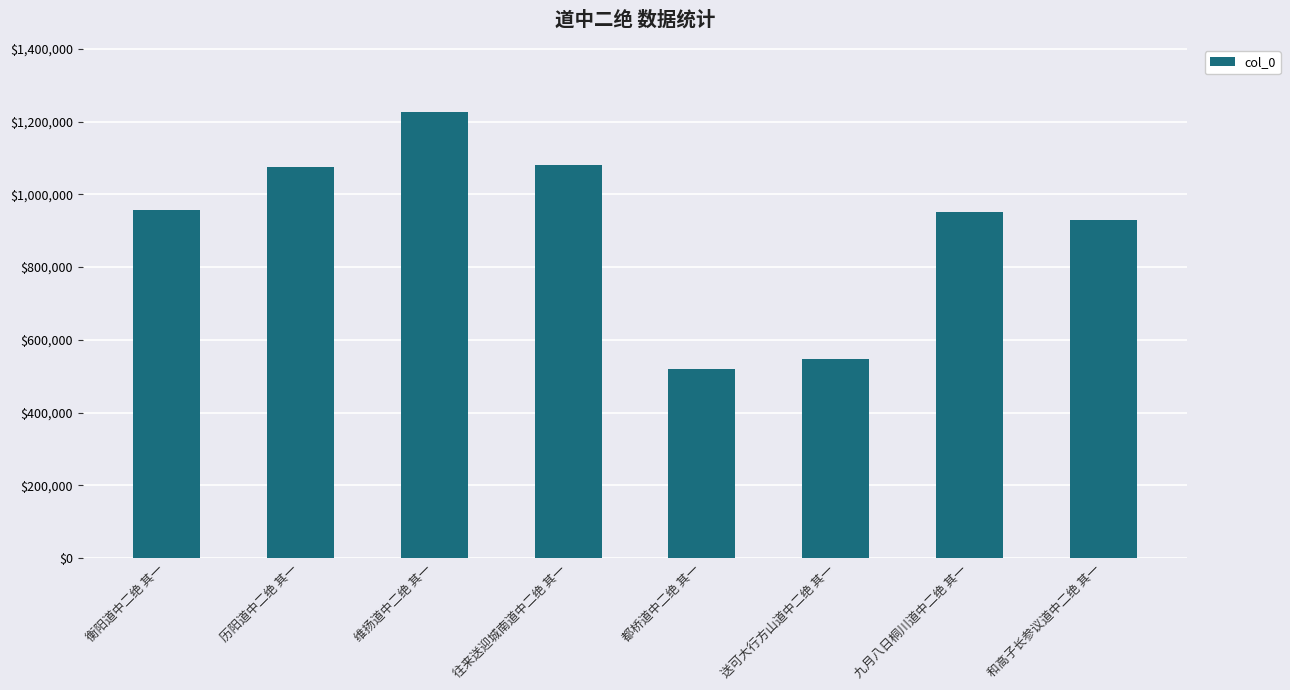

At which category does the chart reach its peak across all series?

维扬道中二绝 其一